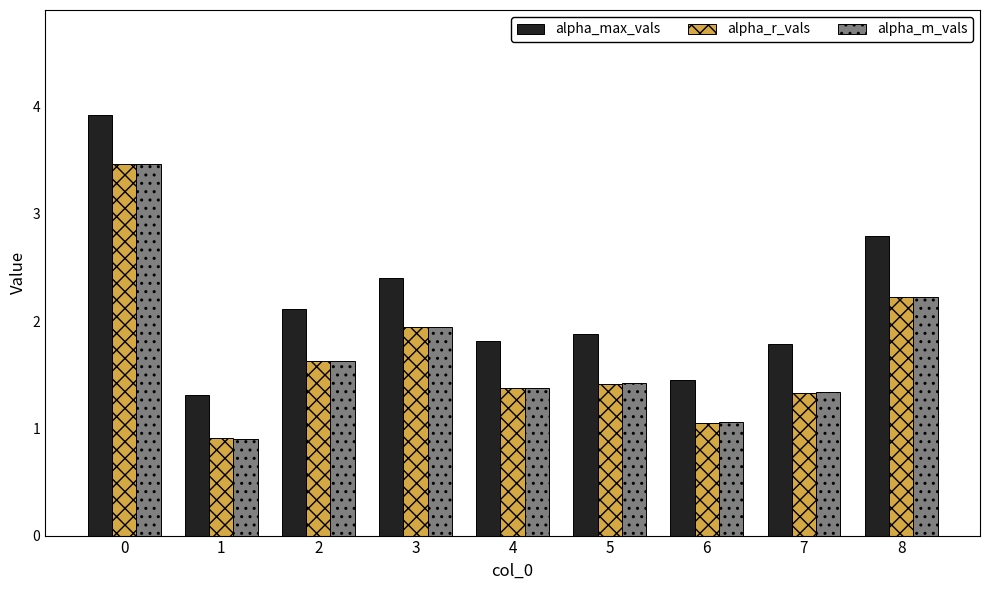

The alpha_r_vals series shows 0.6 at 5. True or false?

False